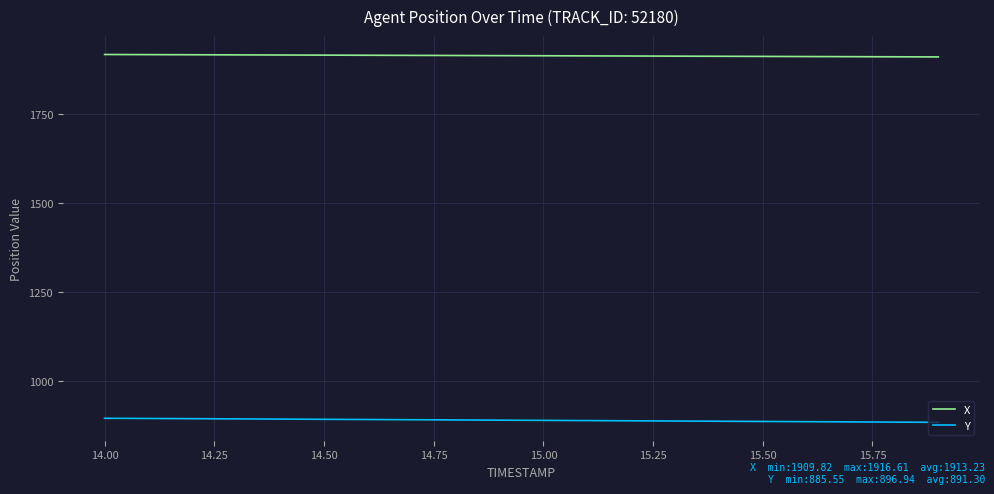

What is the highest value of the Y series?

896.9